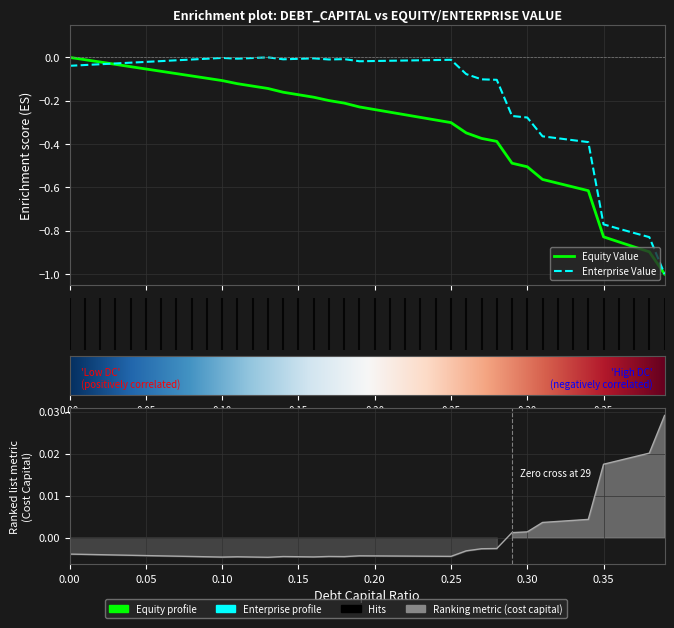

What is the minimum value shown in the chart?

-1.0